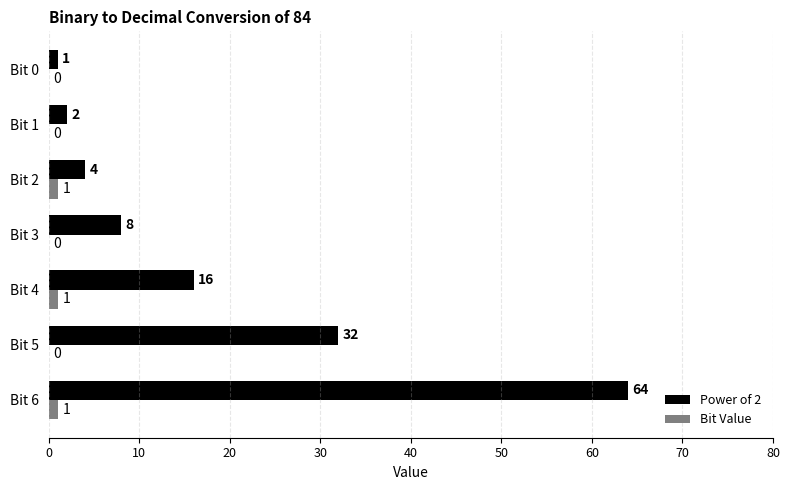

Where is Power of 2 nearest to the value 32?

Bit 5